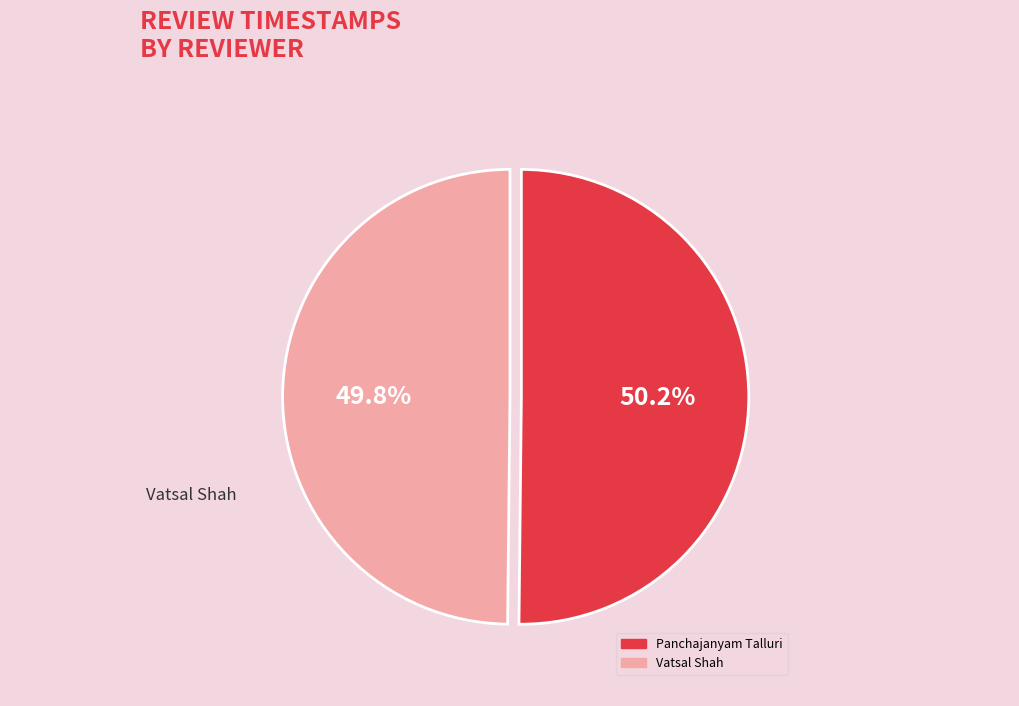

What is the ratio of the value at Panchajanyam Talluri to the value at Vatsal Shah?

1.0